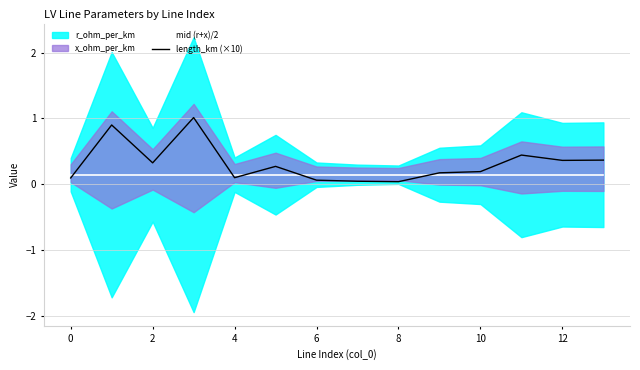

Is the value of mid (r+x)/2 at 12 greater than the value of length_km (×10) at 10?

No